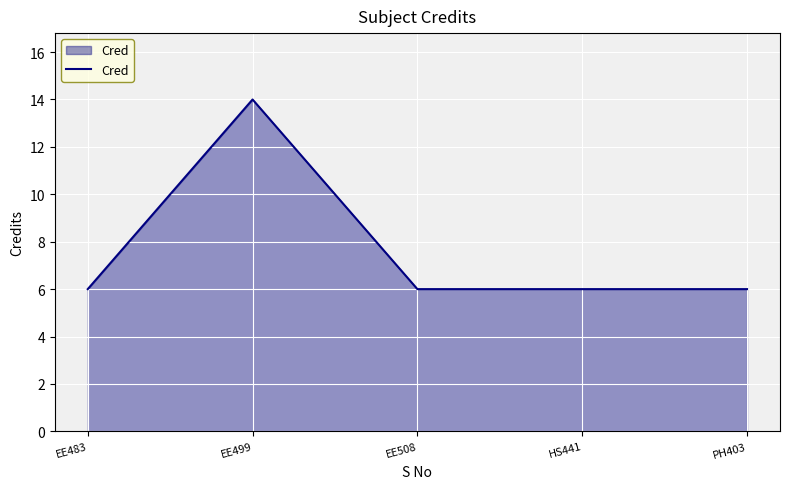

What position from the left is EE483?

1